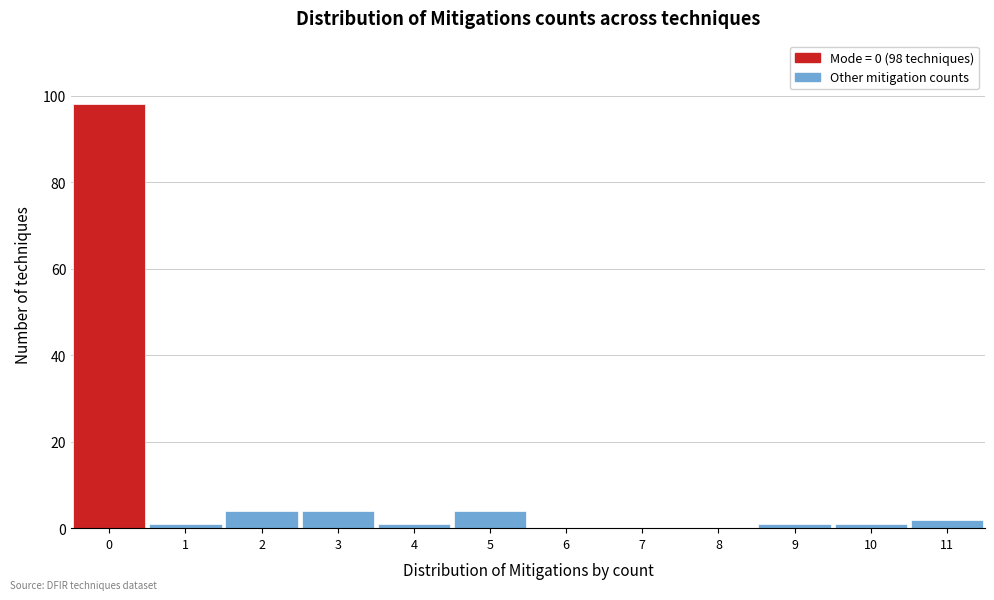

Which range on the x-axis has the tallest bar?

-0.5 to 0.5